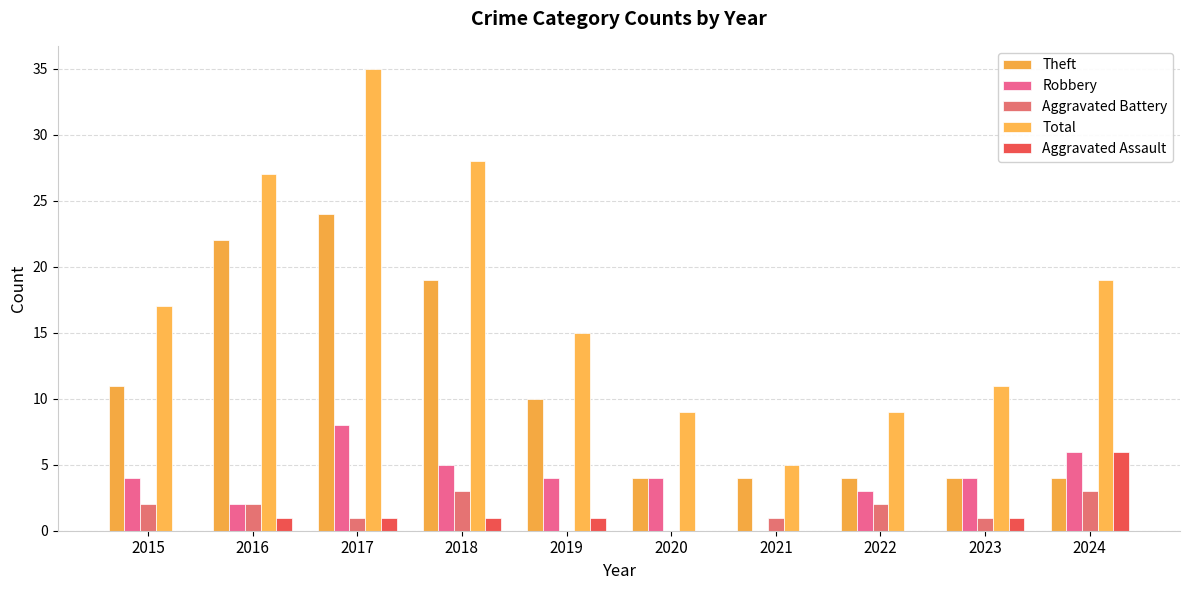

Are the bars grouped side by side (vs. stacked)?

Yes